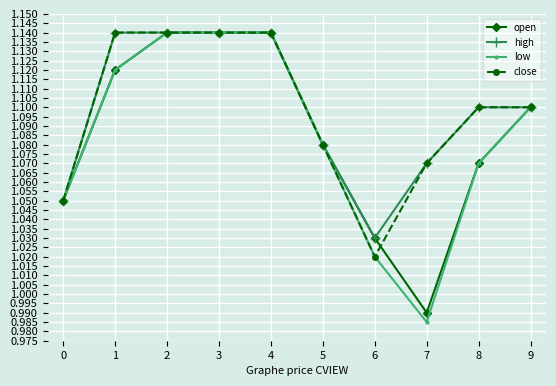

Which series has the largest range (max minus min)?

low